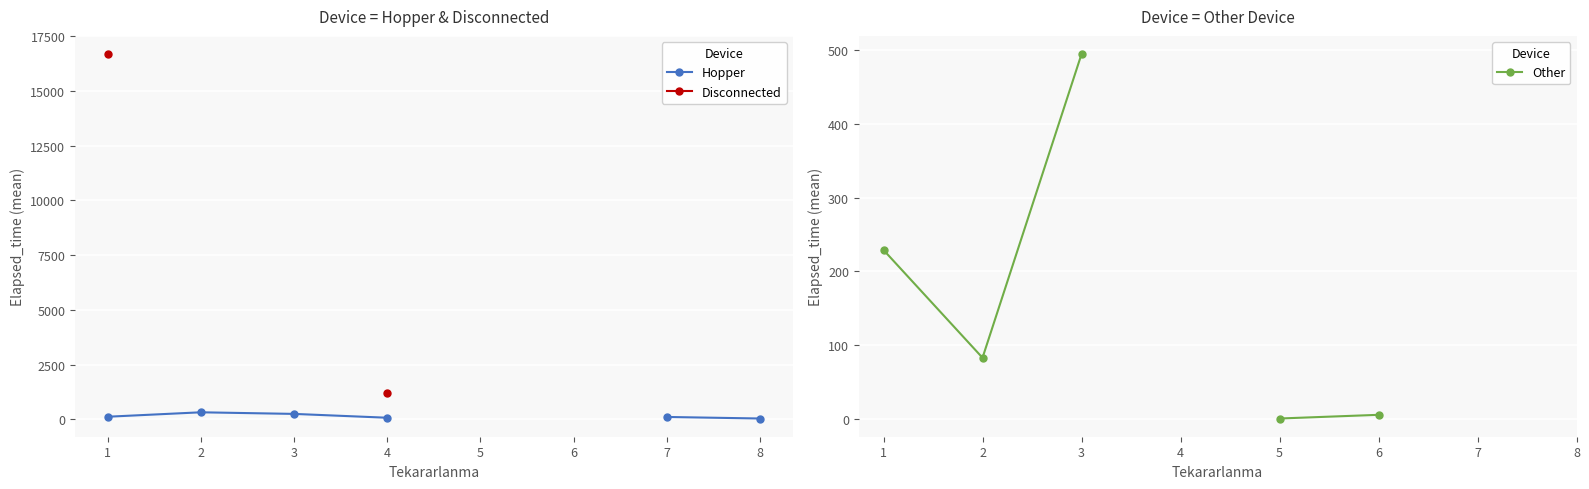

At which label does Hopper first exceed 255?

2